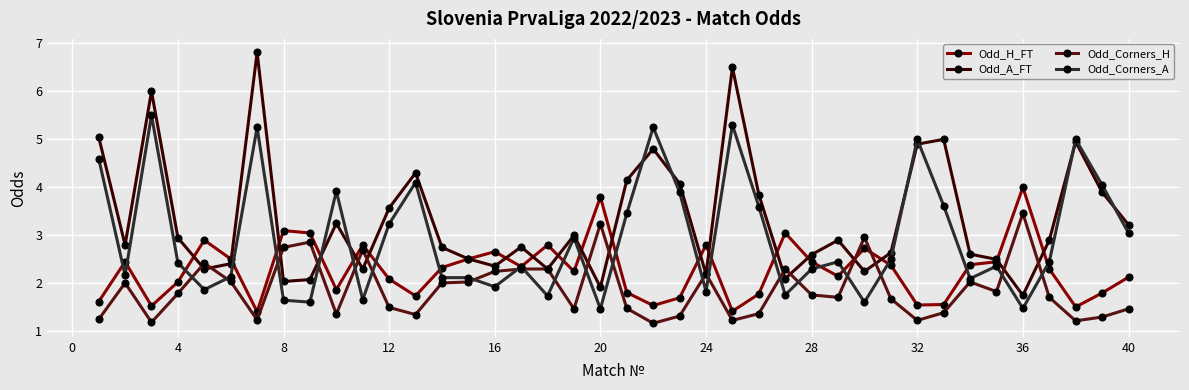

True or false: Odd_H_FT has more than 0 points higher than both neighbors.

True